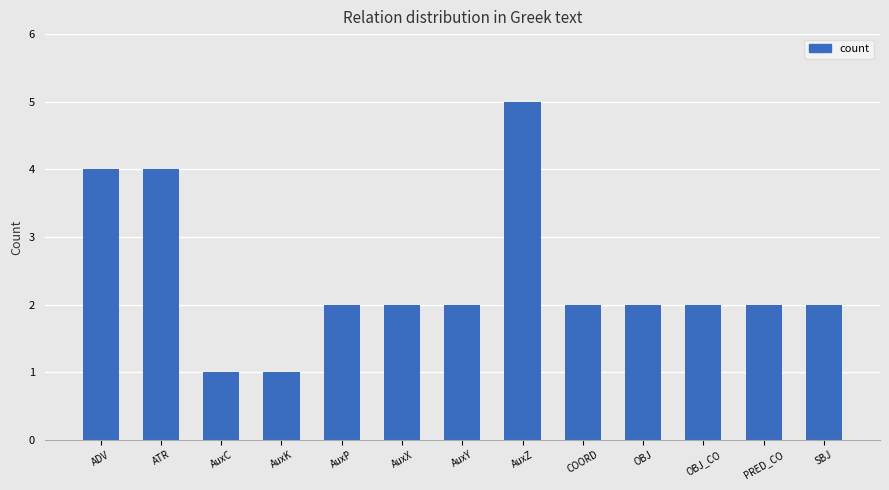

Approximately how many times larger is the value at OBJ_CO compared to SBJ?

1.0